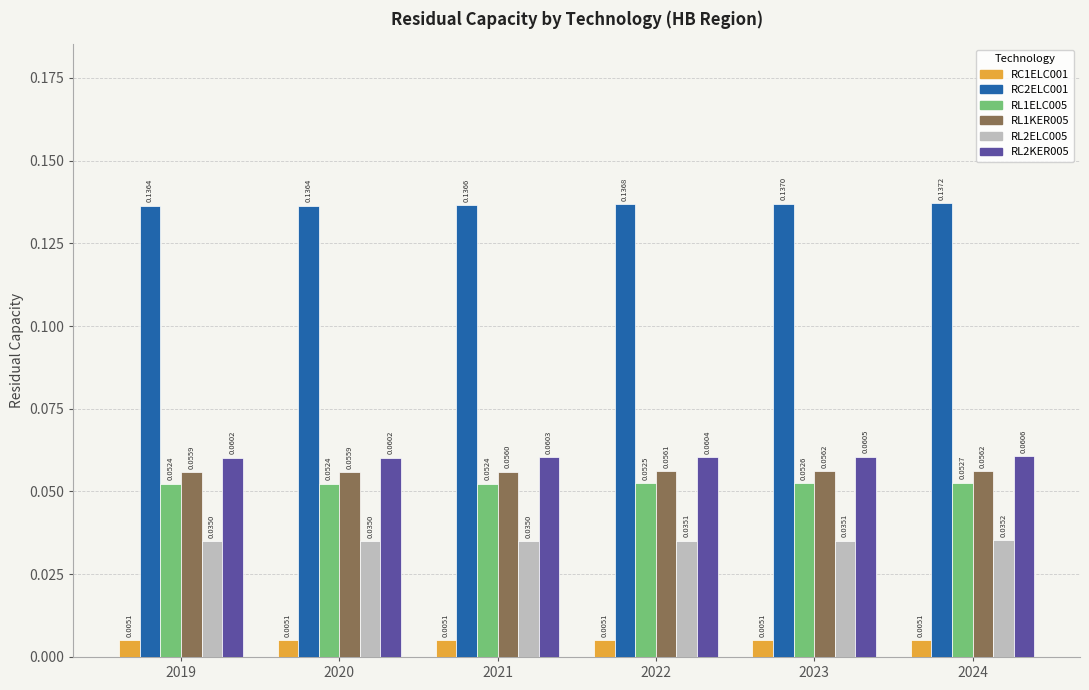

At 2021, list the series in order from largest to smallest.

RC2ELC001, RL2KER005, RL1KER005, RL1ELC005, RL2ELC005, RC1ELC001